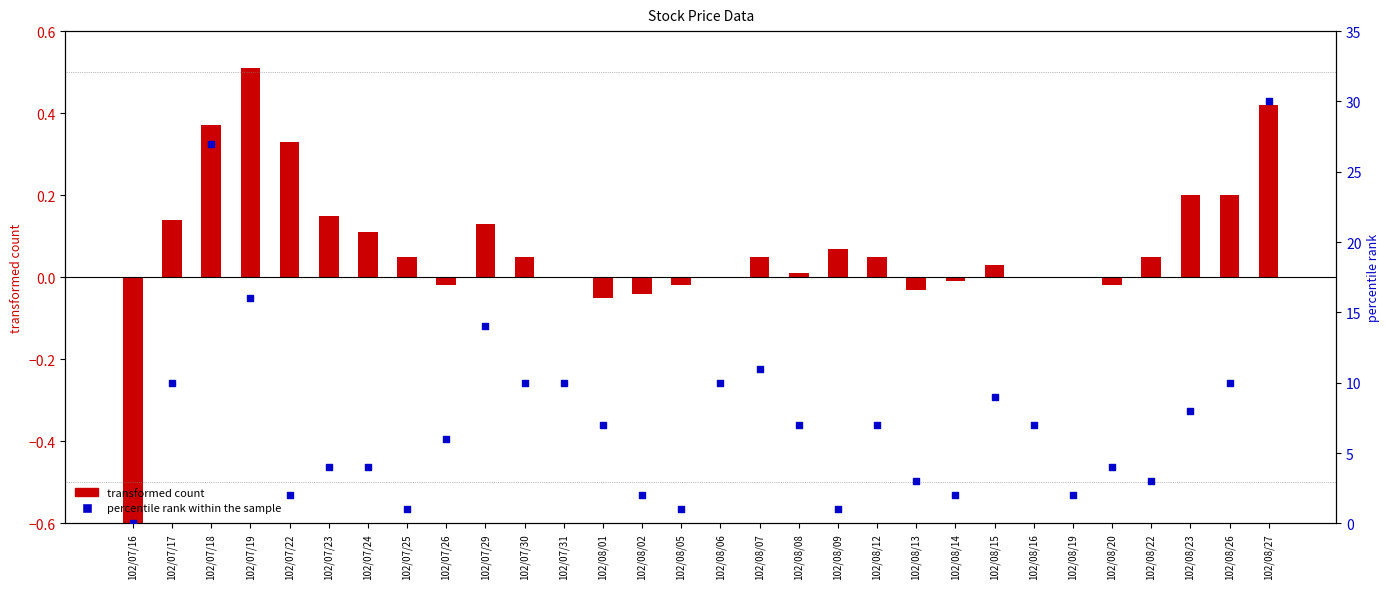

At which category is the sum across all series the highest?

102/08/27